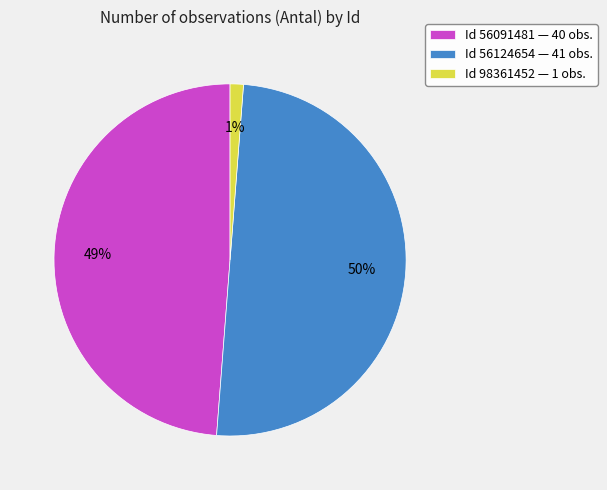

To the nearest percent, what is the difference between the Id 56091481 — 40 obs. and Id 56124654 — 41 obs. slice percentages?

1%